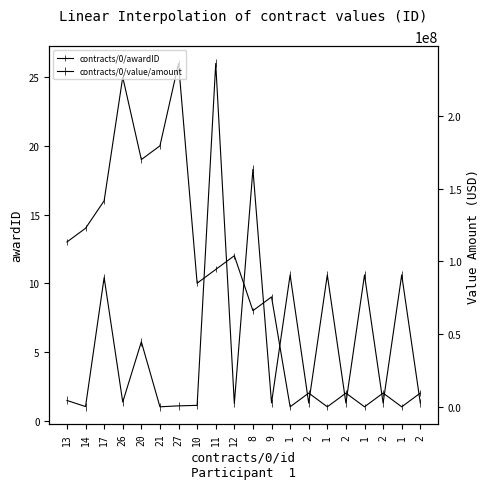

Is it true that contracts/0/awardID equals 1.7 at 1?

False